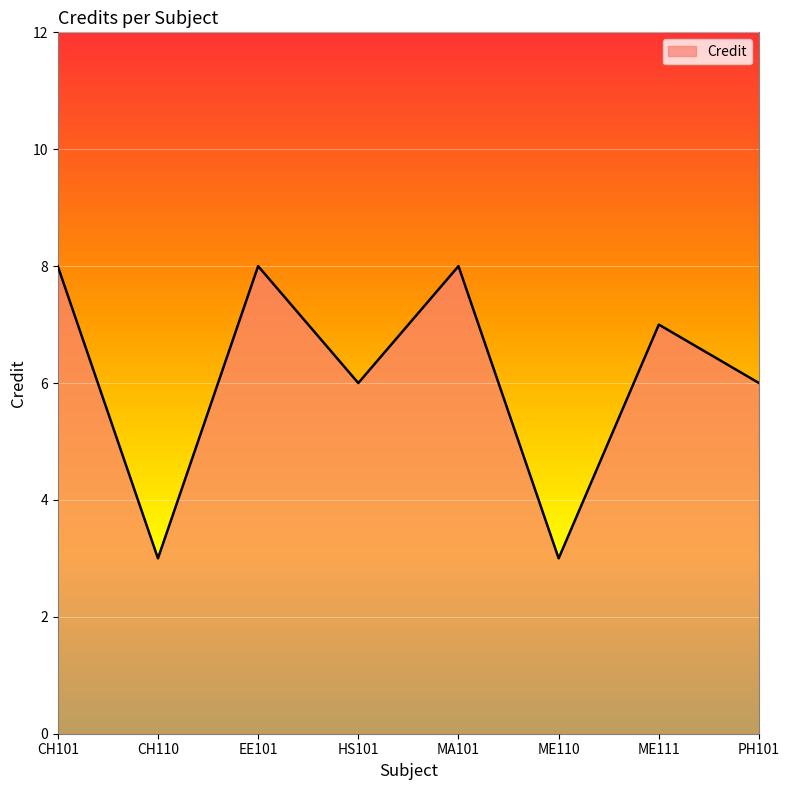

What is the approximate value at CH101?

8